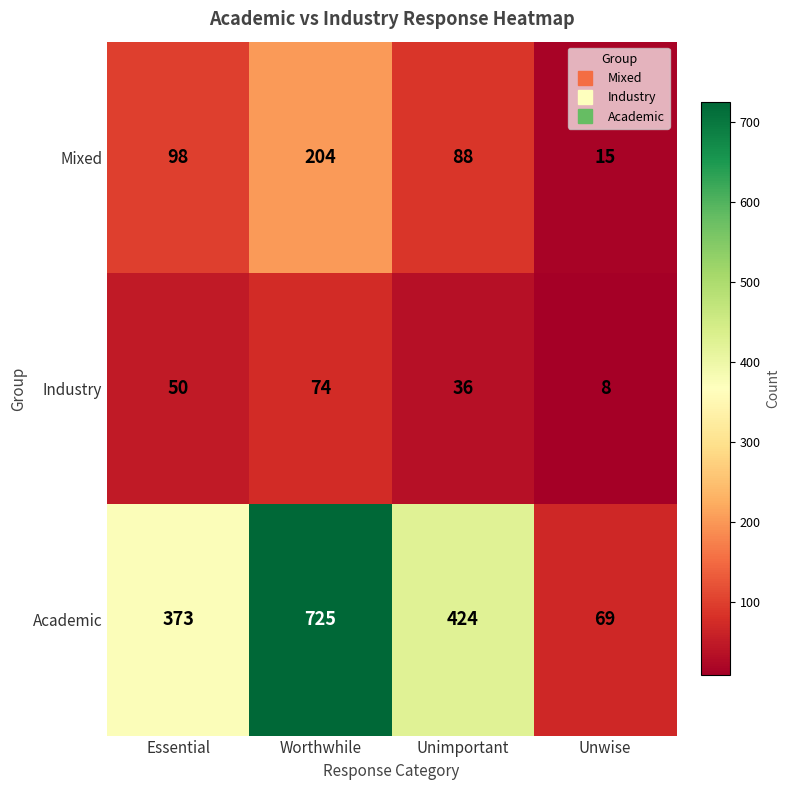

Reading right to left, extract all data points from this chart.

Mixed: Unwise=15	Unimportant=88	Worthwhile=204	Essential=98
Industry: Unwise=8	Unimportant=36	Worthwhile=74	Essential=50
Academic: Unwise=69	Unimportant=424	Worthwhile=725	Essential=373